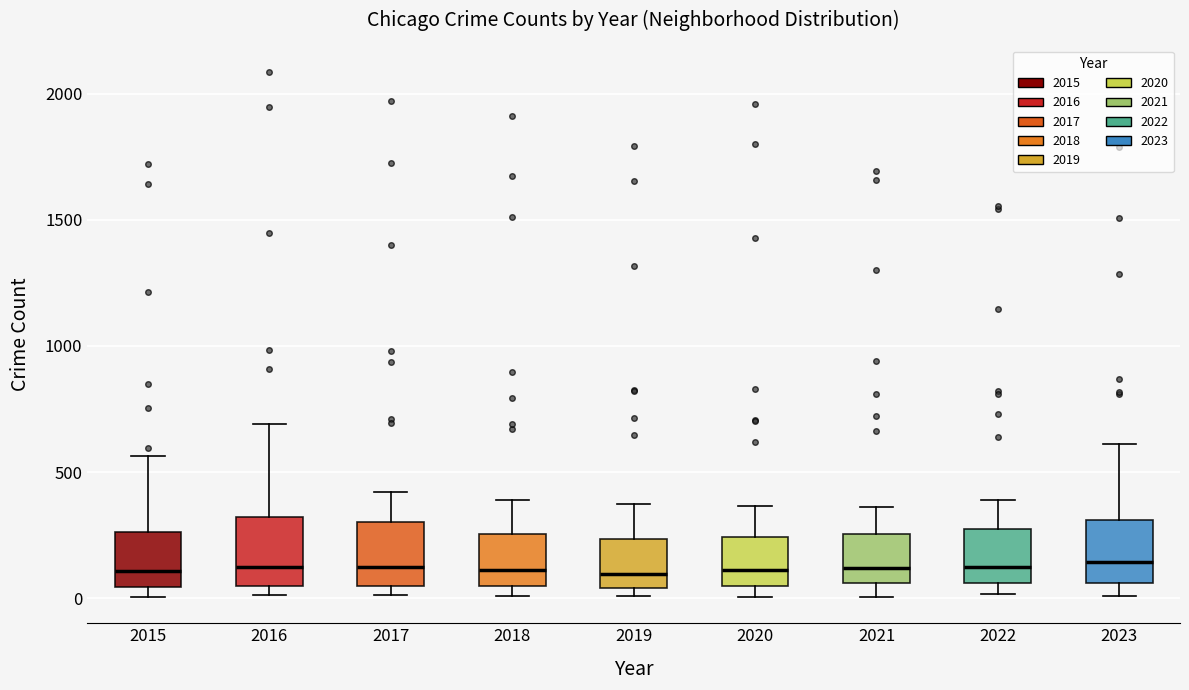

Reading left to right, transcribe this box plot: for each box, give where its median line is, the range the box spans, and where its two whiskers end, as read against the y-axis. The values are not printed on the chart, so give them approximately, as read against the axis.

2015: median 100, box 50 to 250, whiskers 0 to 550
2016: median 150, box 50 to 300, whiskers 0 to 700
2017: median 100, box 50 to 300, whiskers 0 to 400
2018: median 100, box 50 to 250, whiskers 0 to 400
2019: median 100, box 50 to 250, whiskers 0 to 400
2020: median 100, box 50 to 250, whiskers 0 to 350
2021: median 100, box 50 to 250, whiskers 0 to 350
2022: median 100, box 50 to 250, whiskers 0 to 400
2023: median 150, box 50 to 300, whiskers 0 to 600